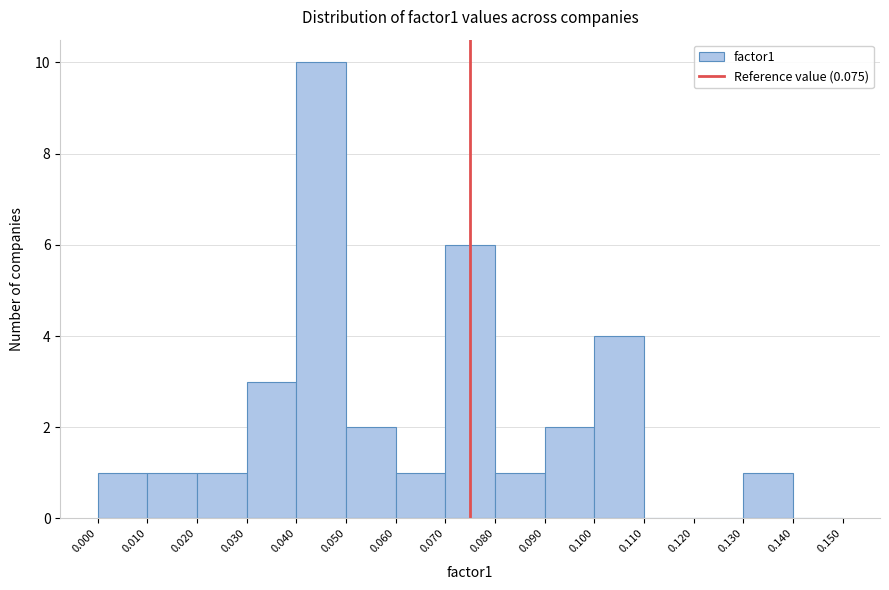

Reading left to right, list every bar in this chart as the range it spans on the x-axis followed by its height. The values are not printed on the chart, so give them approximately, as read against the axis.

0.000 to 0.010: 1
0.010 to 0.020: 1
0.020 to 0.030: 1
0.030 to 0.040: 3
0.040 to 0.050: 10
0.050 to 0.060: 2
0.060 to 0.070: 1
0.070 to 0.080: 6
0.080 to 0.090: 1
0.090 to 0.100: 2
0.100 to 0.110: 4
0.110 to 0.120: 0
0.120 to 0.130: 0
0.130 to 0.140: 1
0.140 to 0.150: 0